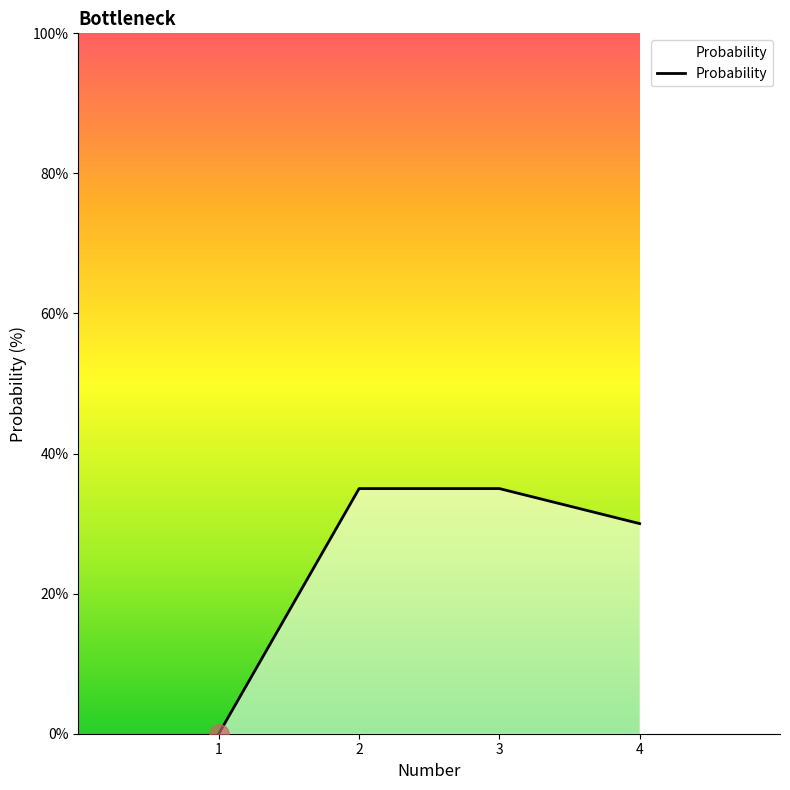

Approximately how many times larger is the value at 2 compared to 3?

1.0